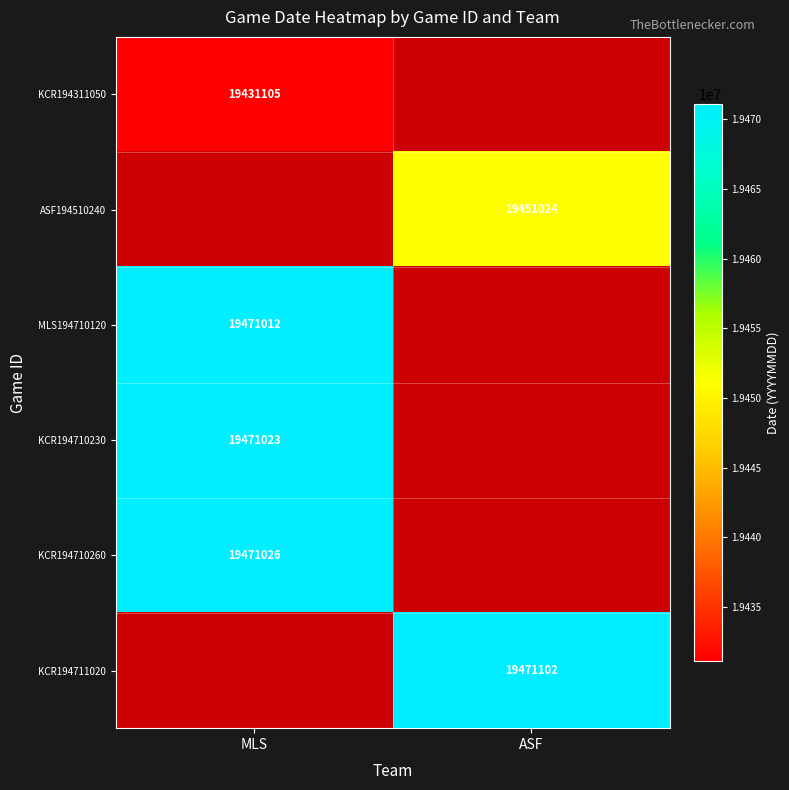

True or false: MLS194710120 has a value of 9270339 at MLS.

False